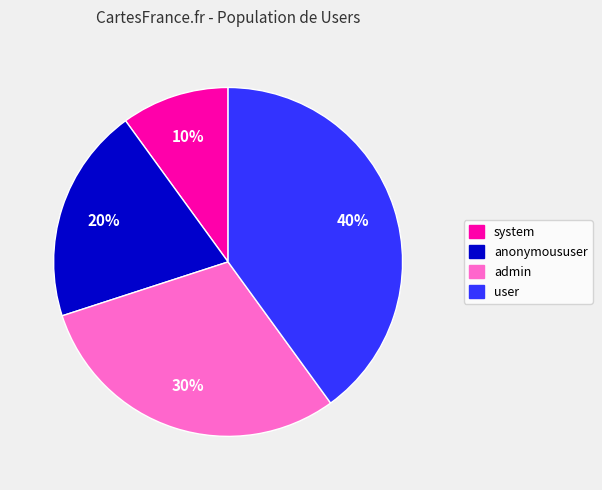

Count the number of slices in the pie.

4